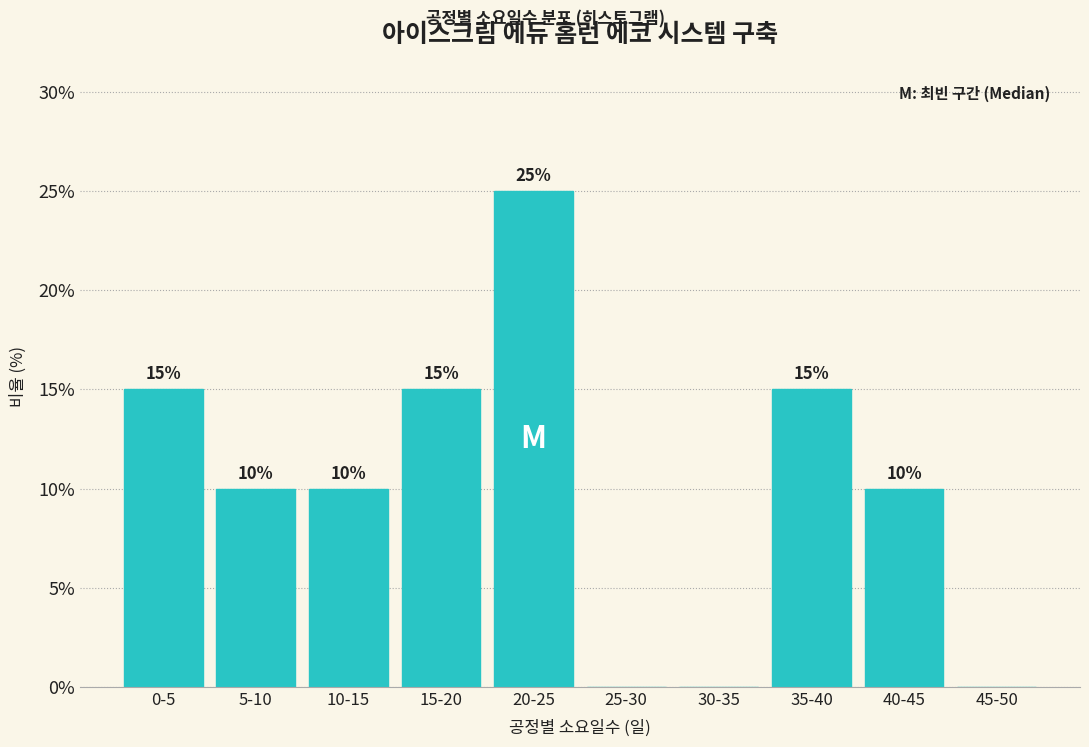

Reading left to right, extract all data points from this chart.

0-5=15	5-10=10	10-15=10	15-20=15	20-25=25	25-30=0	30-35=0	35-40=15	40-45=10	45-50=0